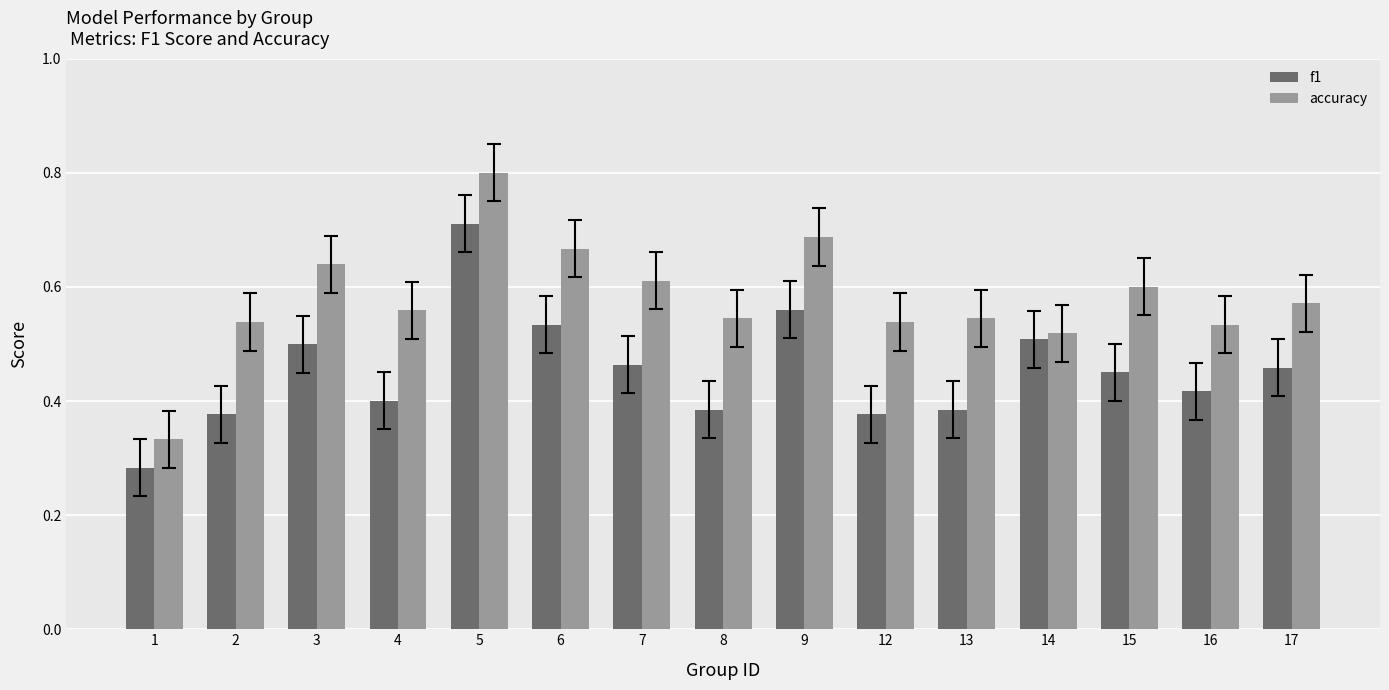

How many series are shown in this chart?

2